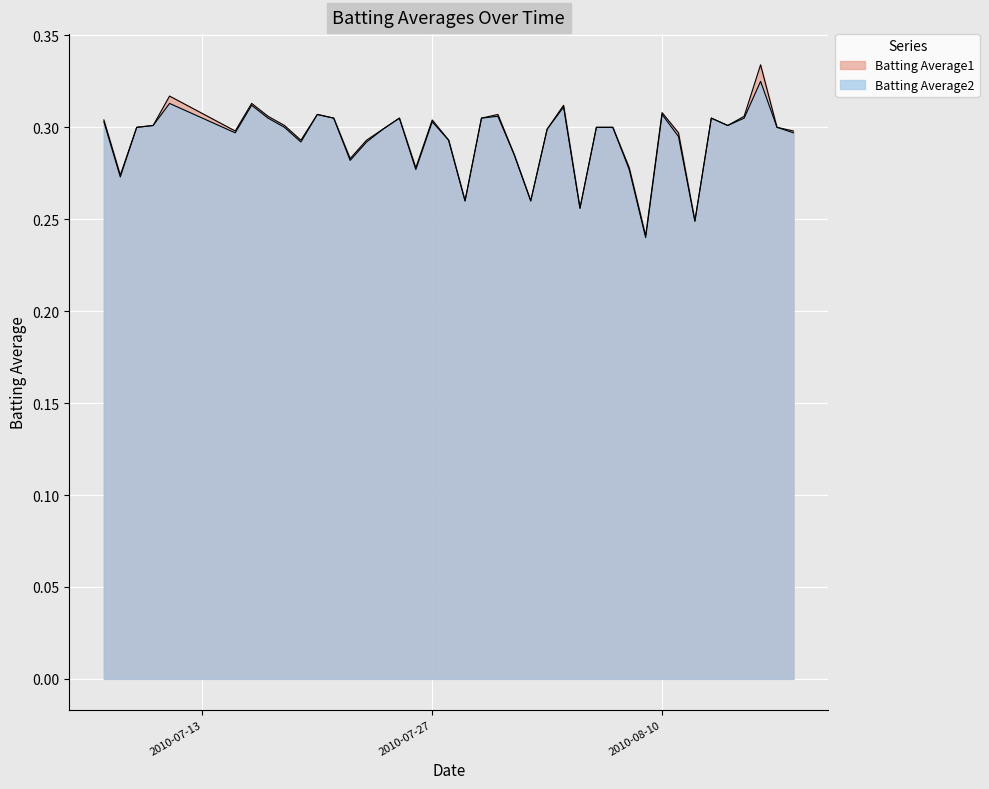

At which category is the sum across all series the highest?

2010-08-16